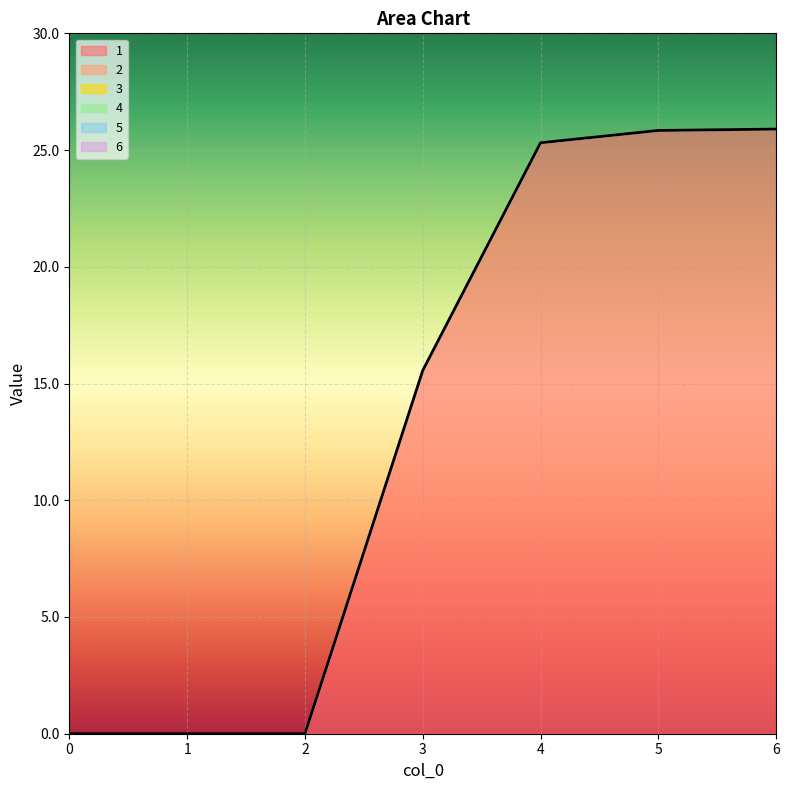

Reading left to right, transcribe all the data shown in this chart.

1: 0.0	0.0	0.0	15.6	25.3	25.8	25.9
2: 0.0	0.0	0.0	0.0	0.0	0.0	0.0
3: 0.0	0.0	0.0	0.0	0.0	0.0	0.0
4: 0.0	0.0	0.0	0.0	0.0	0.0	0.0
5: 0.0	0.0	0.0	0.0	0.0	0.0	0.0
6: 0.0	0.0	0.0	0.0	0.0	0.0	0.0